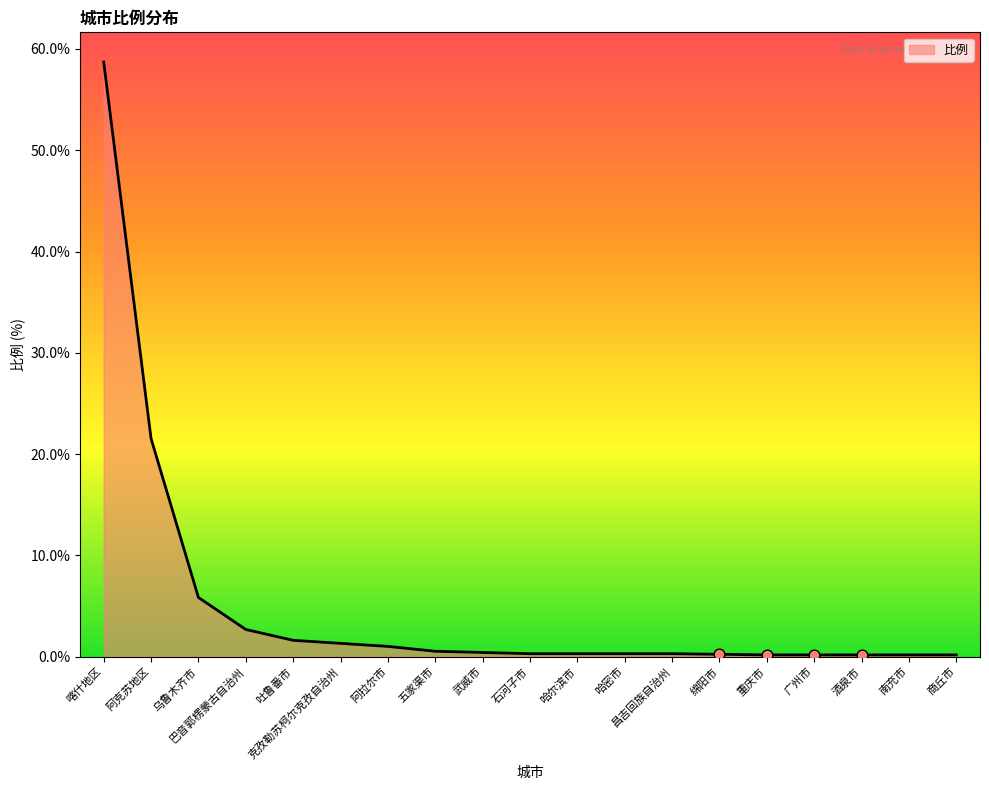

Which has a higher value, 哈尔滨市 or 吐鲁番市?

吐鲁番市